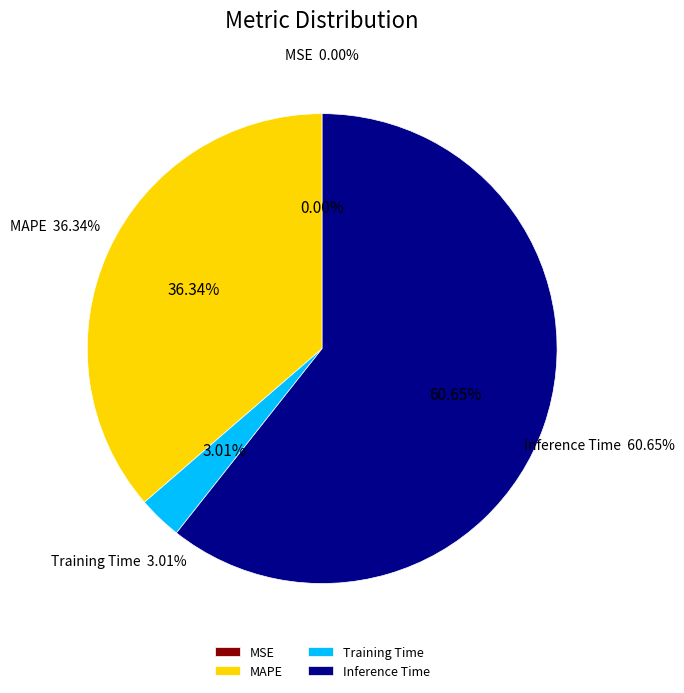

Count the number of slices in the pie.

4